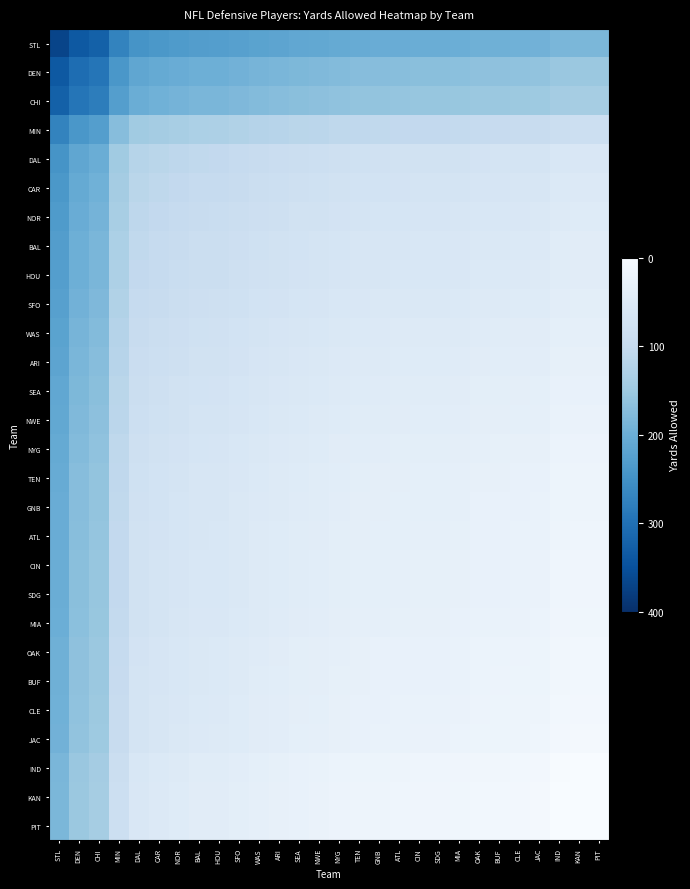

What is the spread (max minus min) of values at GNB?

184.0